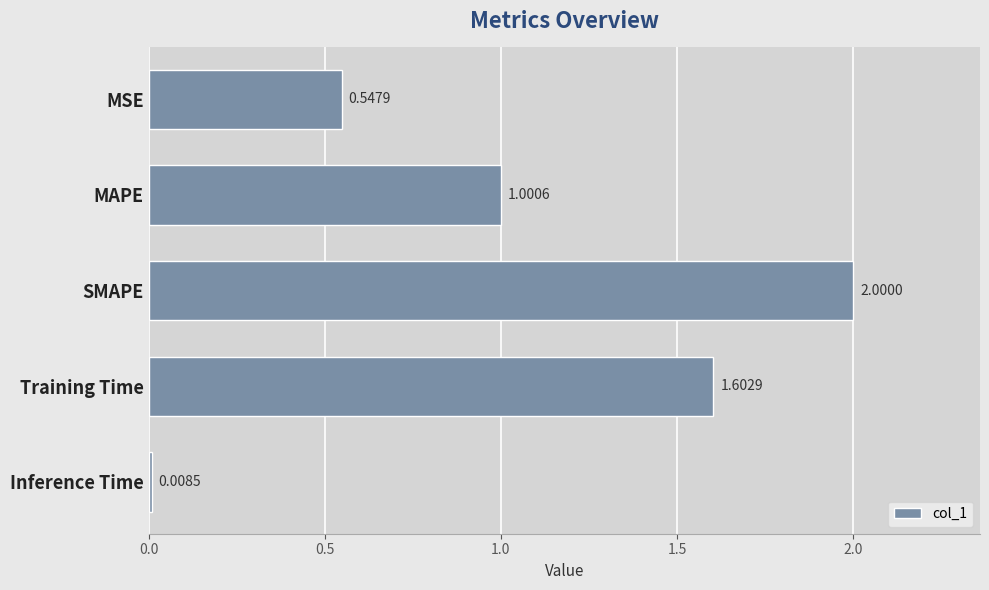

Where is the data nearest to the value 1?

MAPE